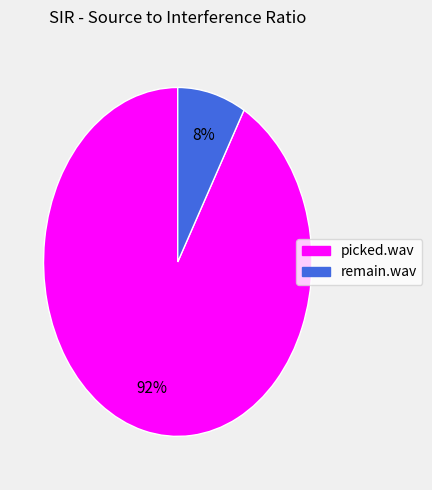

Which slice represents more than half of the pie?

picked.wav